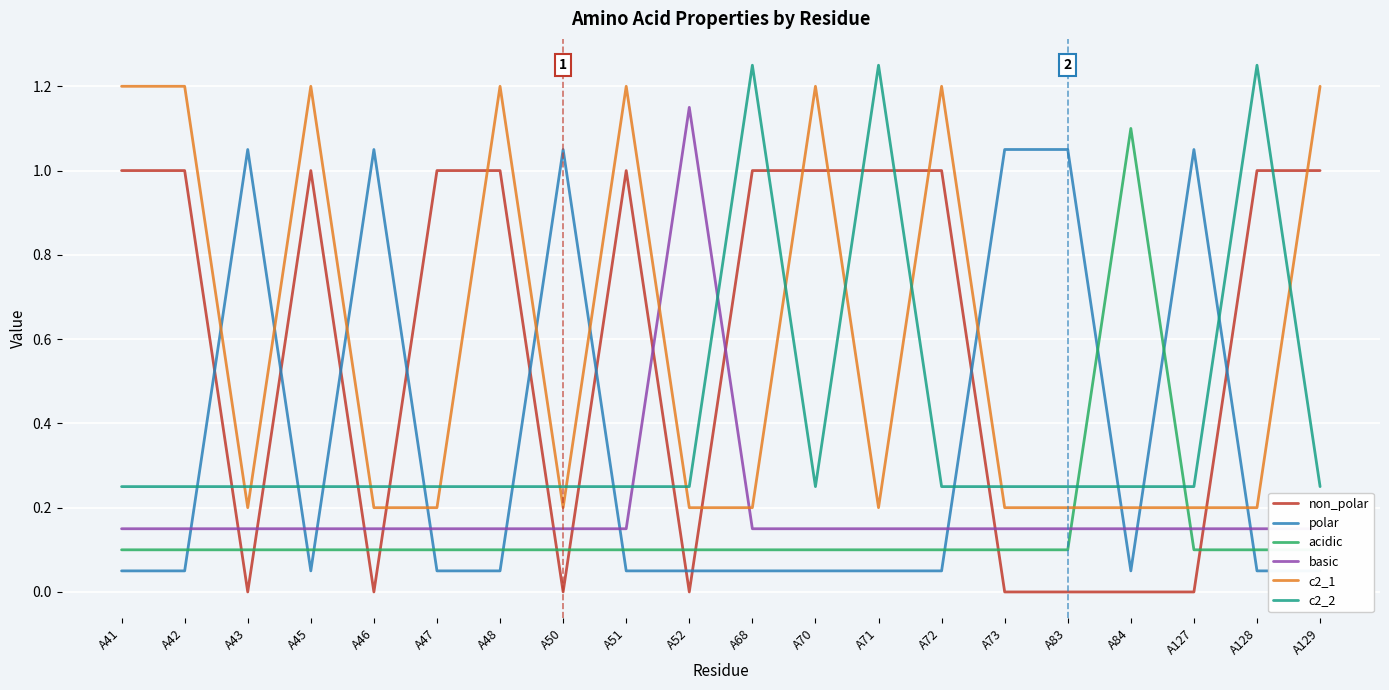

True or false: c2_1 has more than 0 points higher than both neighbors.

True